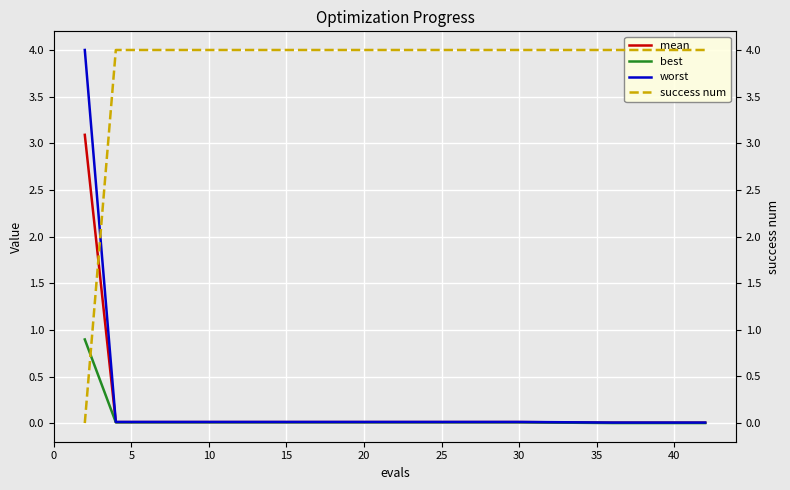

At 25, list the series in order from smallest to largest.

best, mean, worst, success num